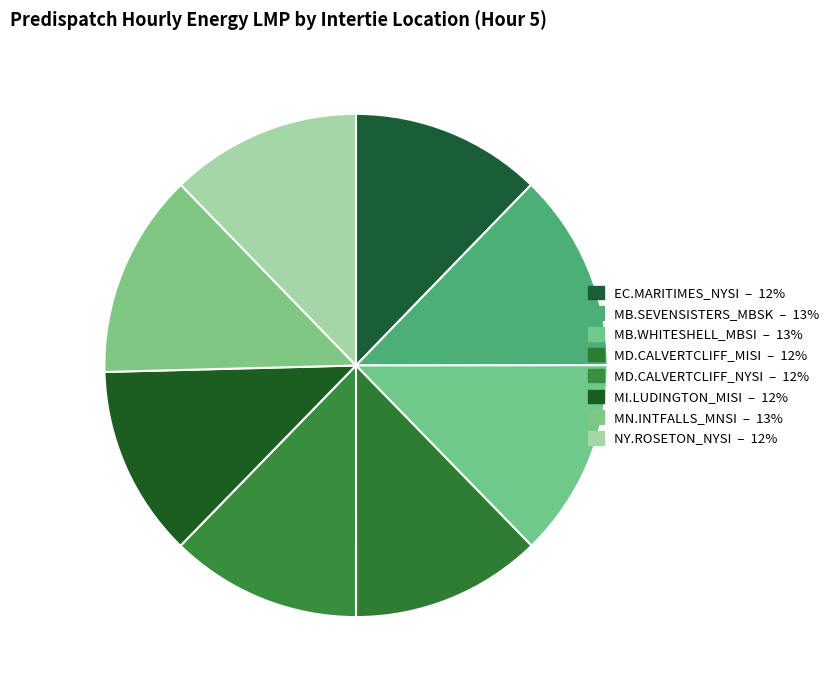

How many slices are in this pie chart?

8